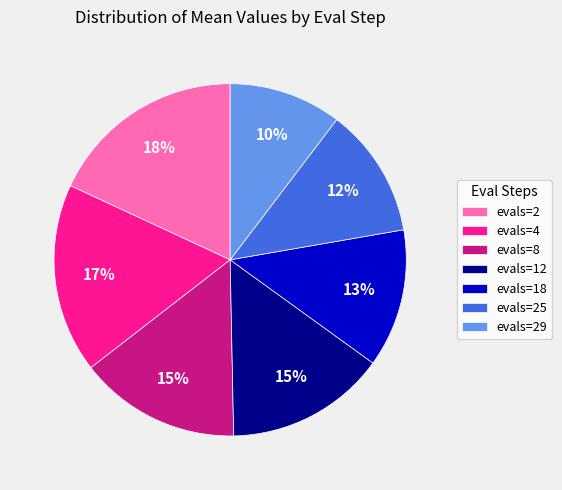

To the nearest percent, what is the average slice percentage?

14%